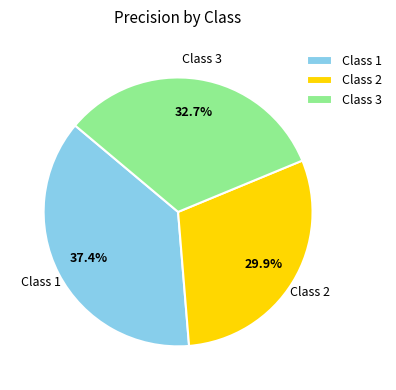

Rank the categories by value from lowest to highest.

Class 2, Class 3, Class 1